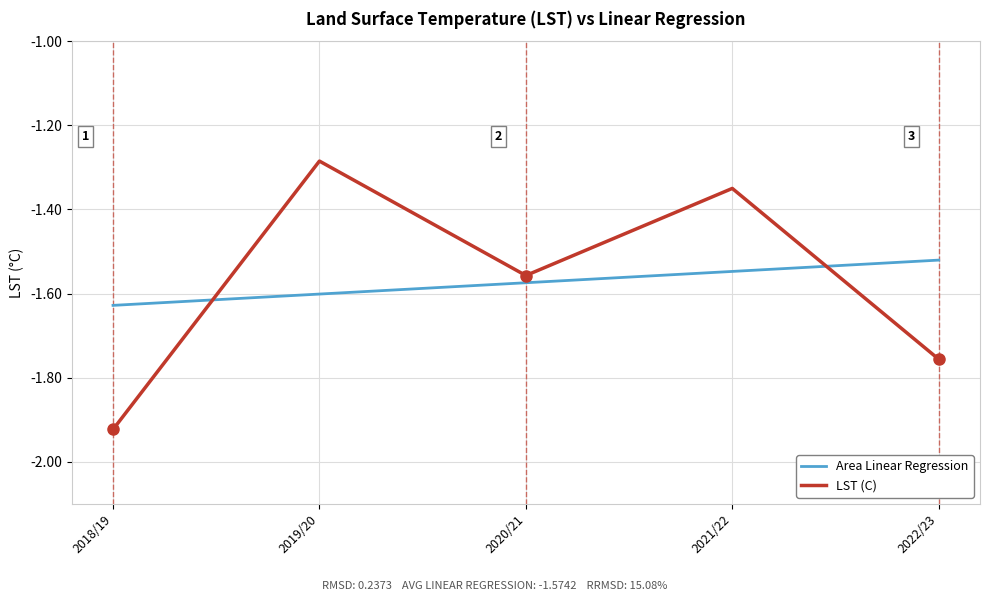

What is the total value across all series at 2022/23?

-3.3